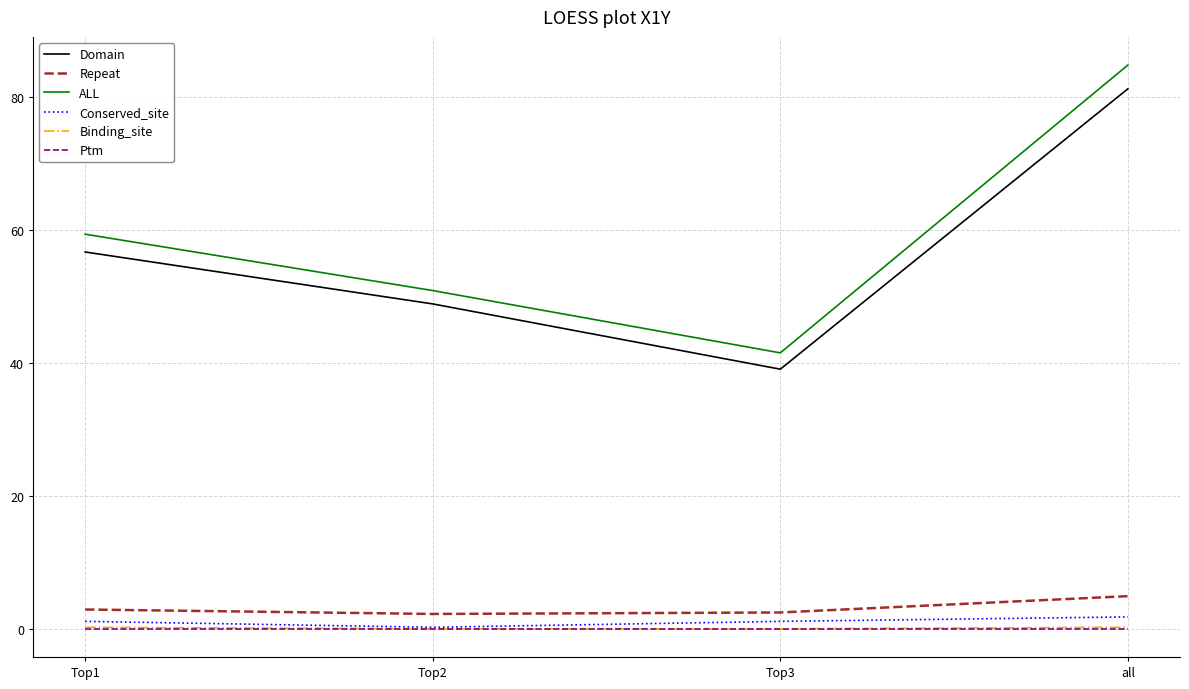

Between Top1 and Top2, which series saw the biggest shift?

ALL